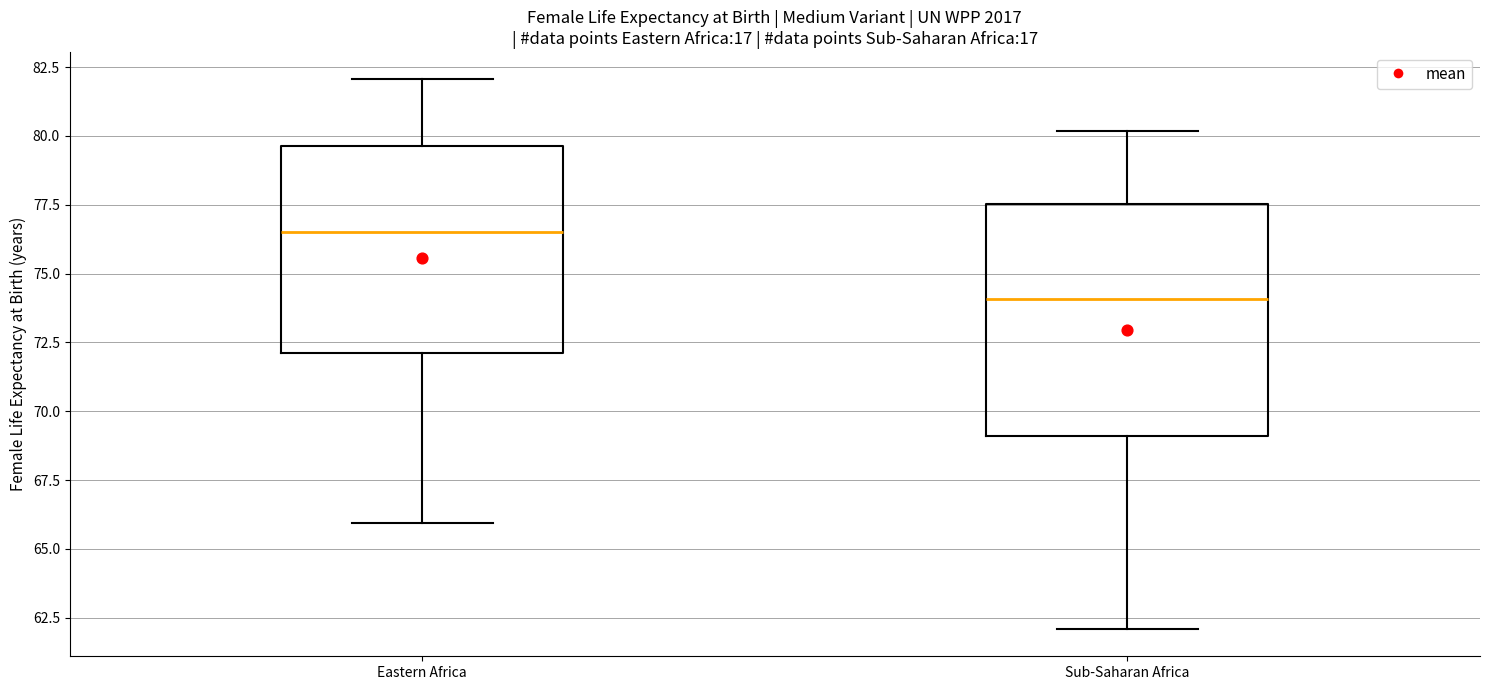

Reading left to right, read every box against the y-axis: the position of its median line, the range the box covers, and the ends of its whiskers. The values are not printed on the chart, so give them approximately, as read against the axis.

Eastern Africa: median 76.5, box 72.0 to 79.5, whiskers 66.0 to 82.0
Sub-Saharan Africa: median 74.0, box 69.0 to 77.5, whiskers 62.0 to 80.0